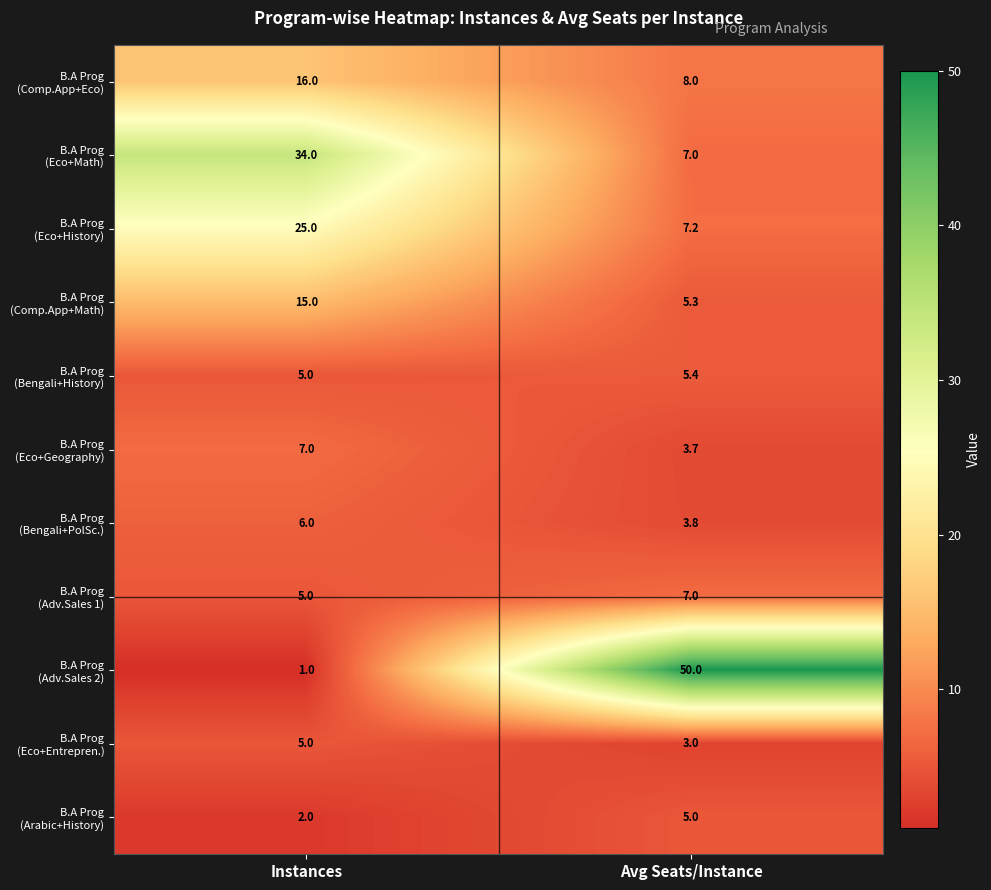

What is the total value across all series at Instances?

121.0